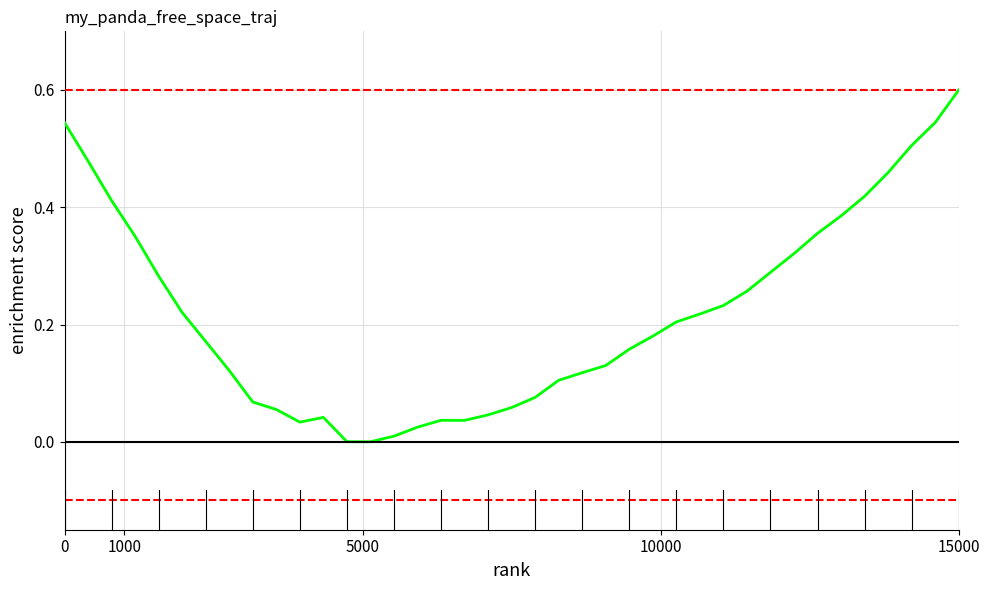

True or false: there are more than 1 points higher than both neighbors.

True